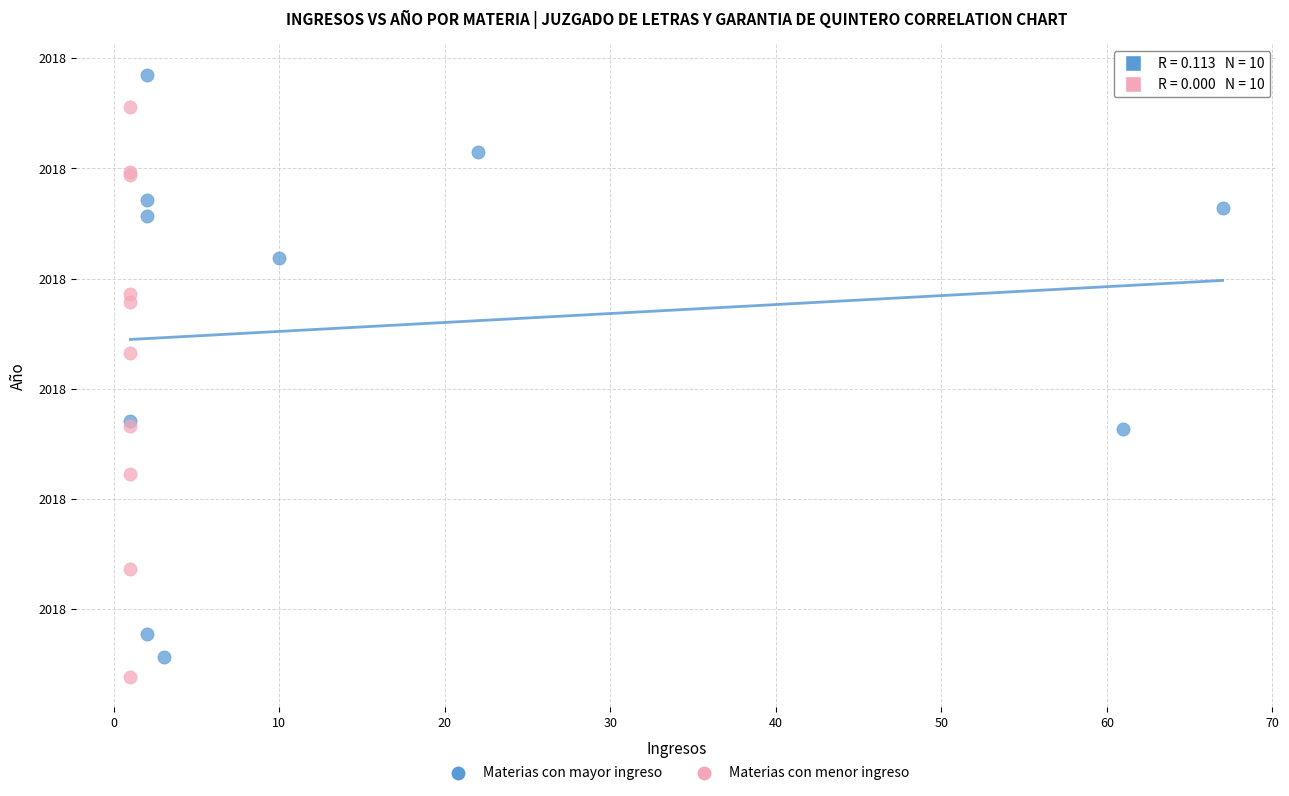

What are all the series names shown in the legend?

Materias con mayor ingreso, Materias con menor ingreso